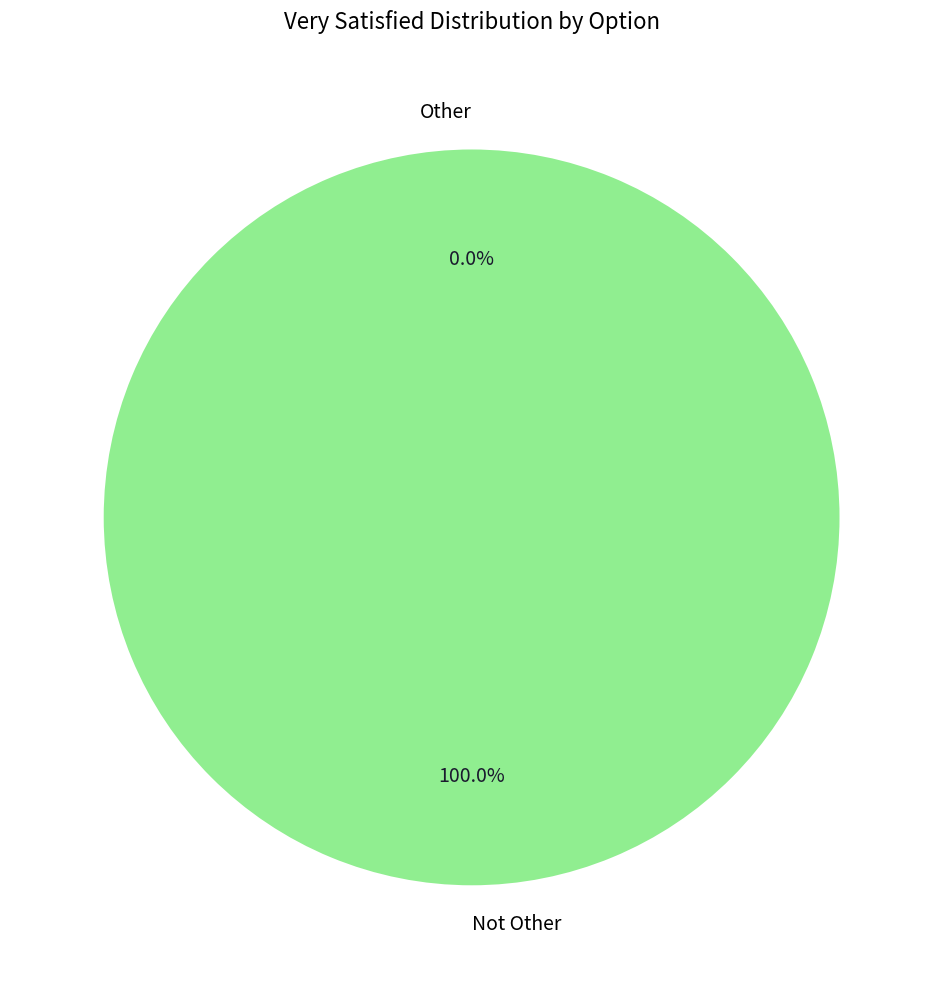

What is the majority slice?

Not Other